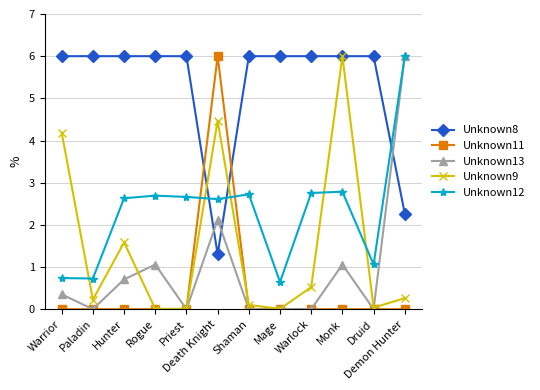

What is the difference between the highest and lowest values at Hunter?

6.0